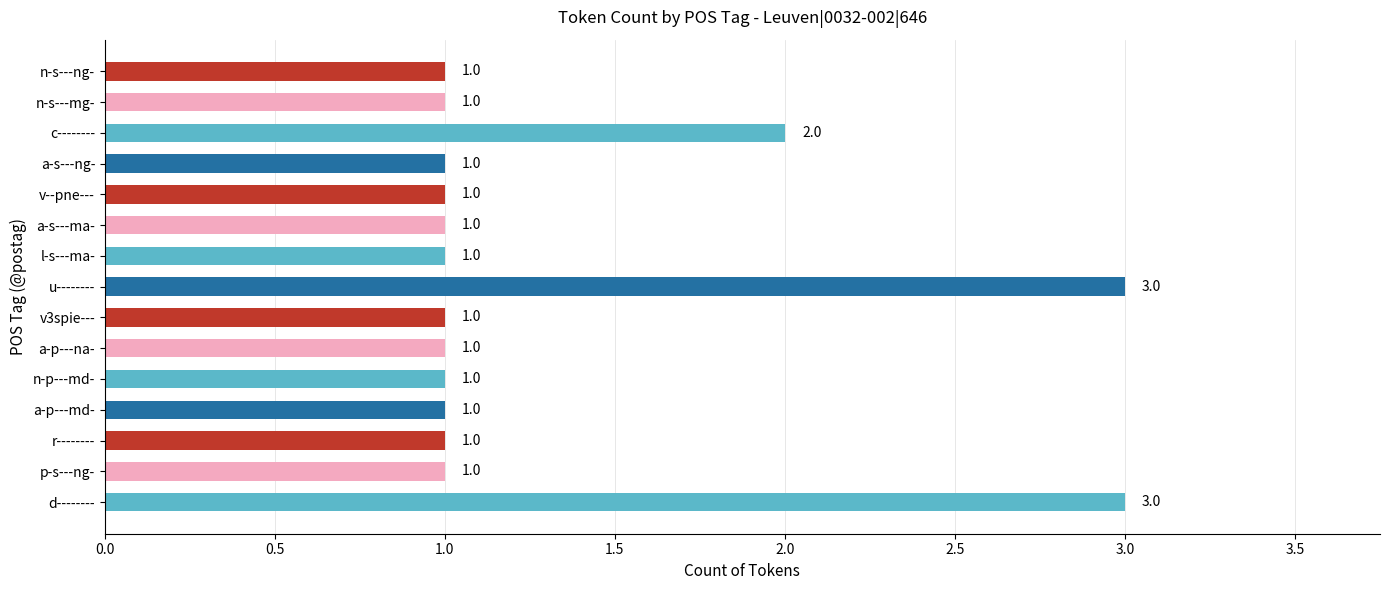

Reading bottom to top, transcribe all the data shown in this chart.

d--------=3	p-s---ng-=1	r--------=1	a-p---md-=1	n-p---md-=1	a-p---na-=1	v3spie---=1	u--------=3	l-s---ma-=1	a-s---ma-=1	v--pne---=1	a-s---ng-=1	c--------=2	n-s---mg-=1	n-s---ng-=1